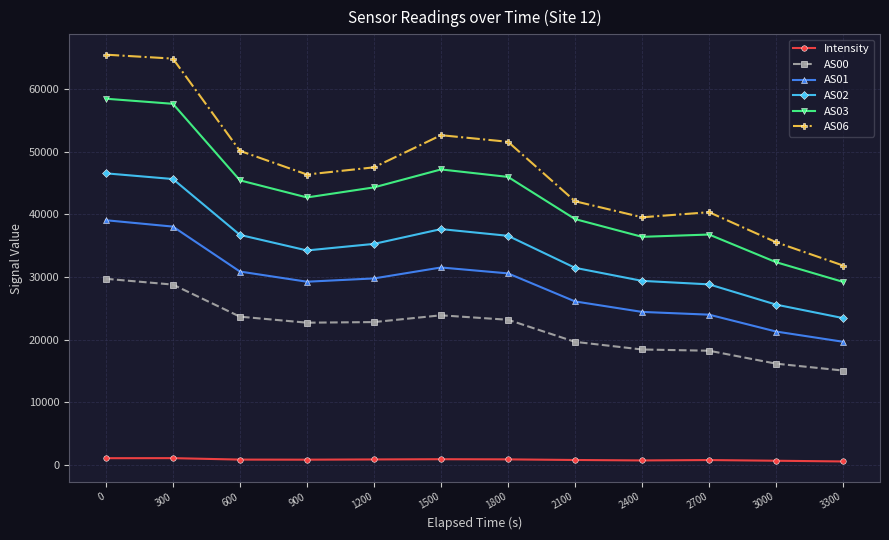

True or false: Intensity and AS00 cross at least once.

False